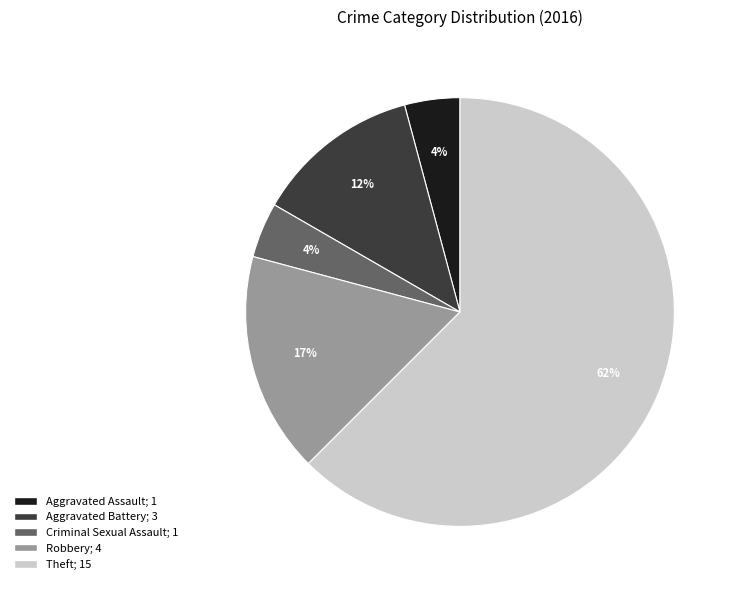

Do Aggravated Assault and Robbery together represent more than half of the pie?

No